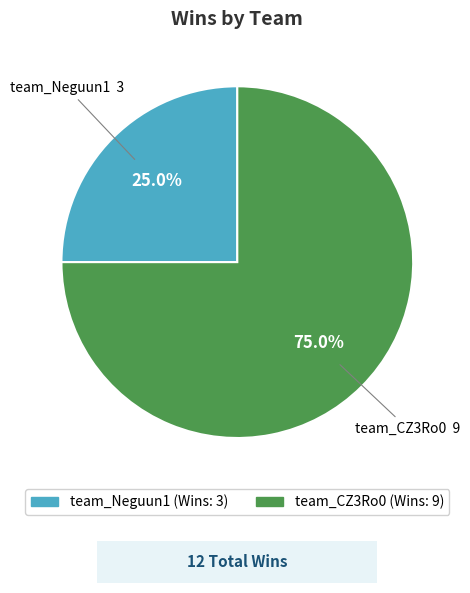

To the nearest percent, what is the difference between the team_Neguun1 and team_CZ3Ro0 slice percentages?

50%